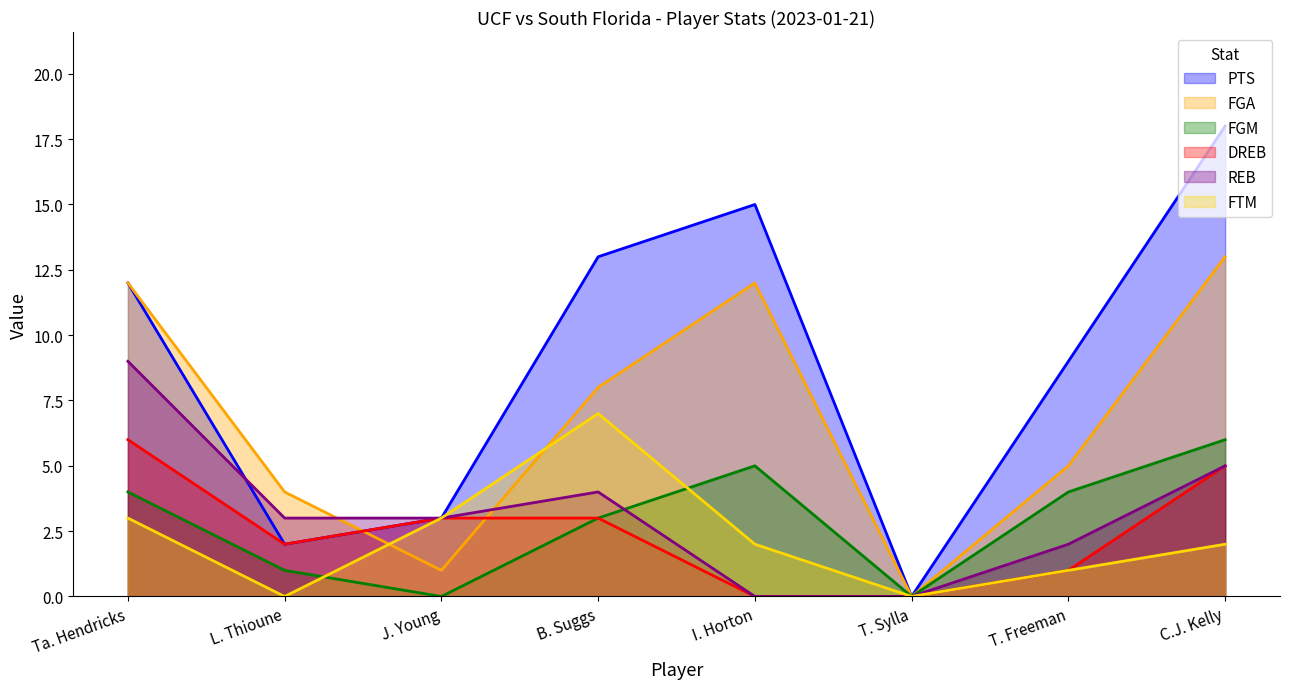

Does the chart have visible grid lines?

No